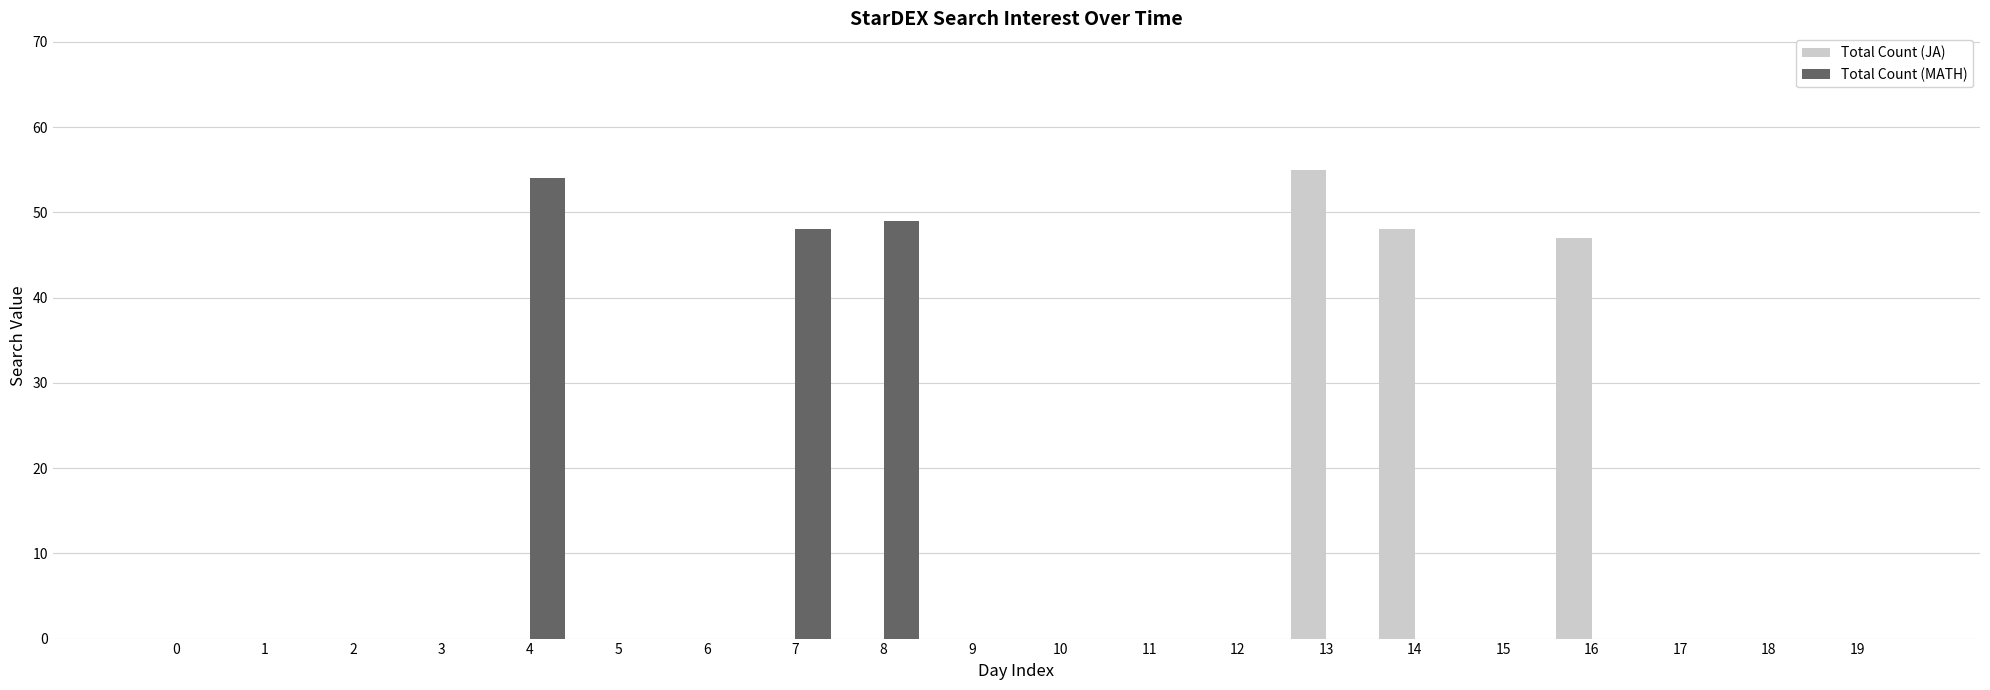

What is the approximate value of Total Count (JA) at 13, to the nearest 10?

60